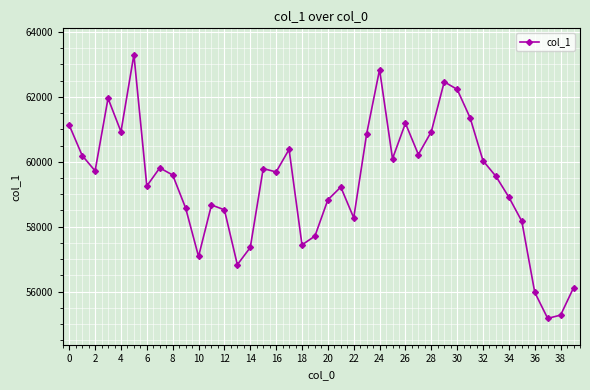

What is the maximum value shown in the chart?

63298